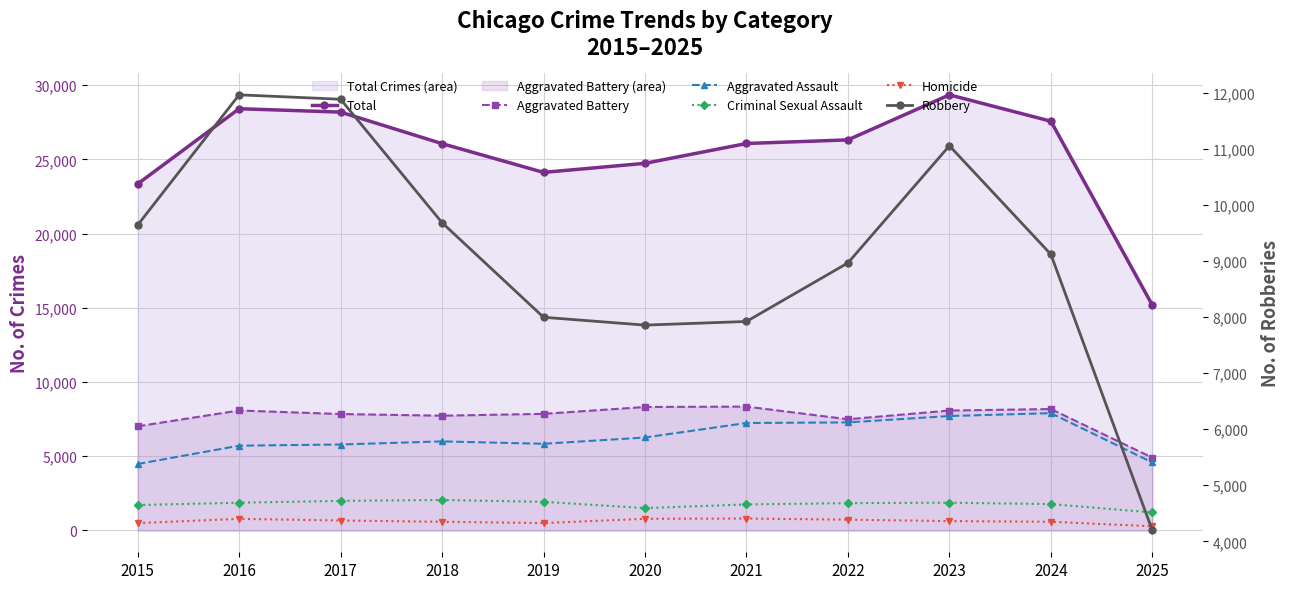

List the labels in order of Total value, largest first.

2023, 2016, 2017, 2024, 2022, 2021, 2018, 2020, 2019, 2015, 2025